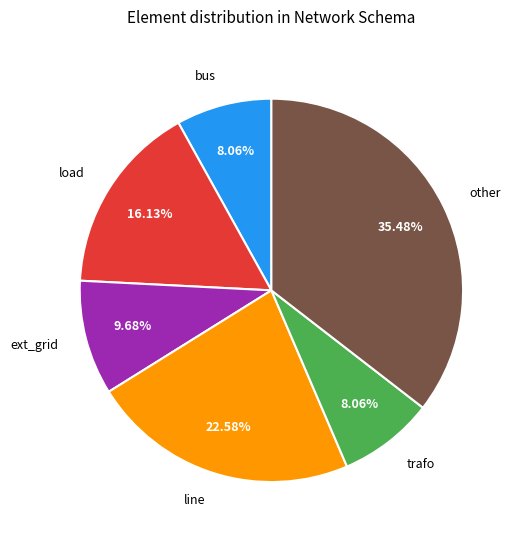

Which category has the biggest portion of the pie?

other